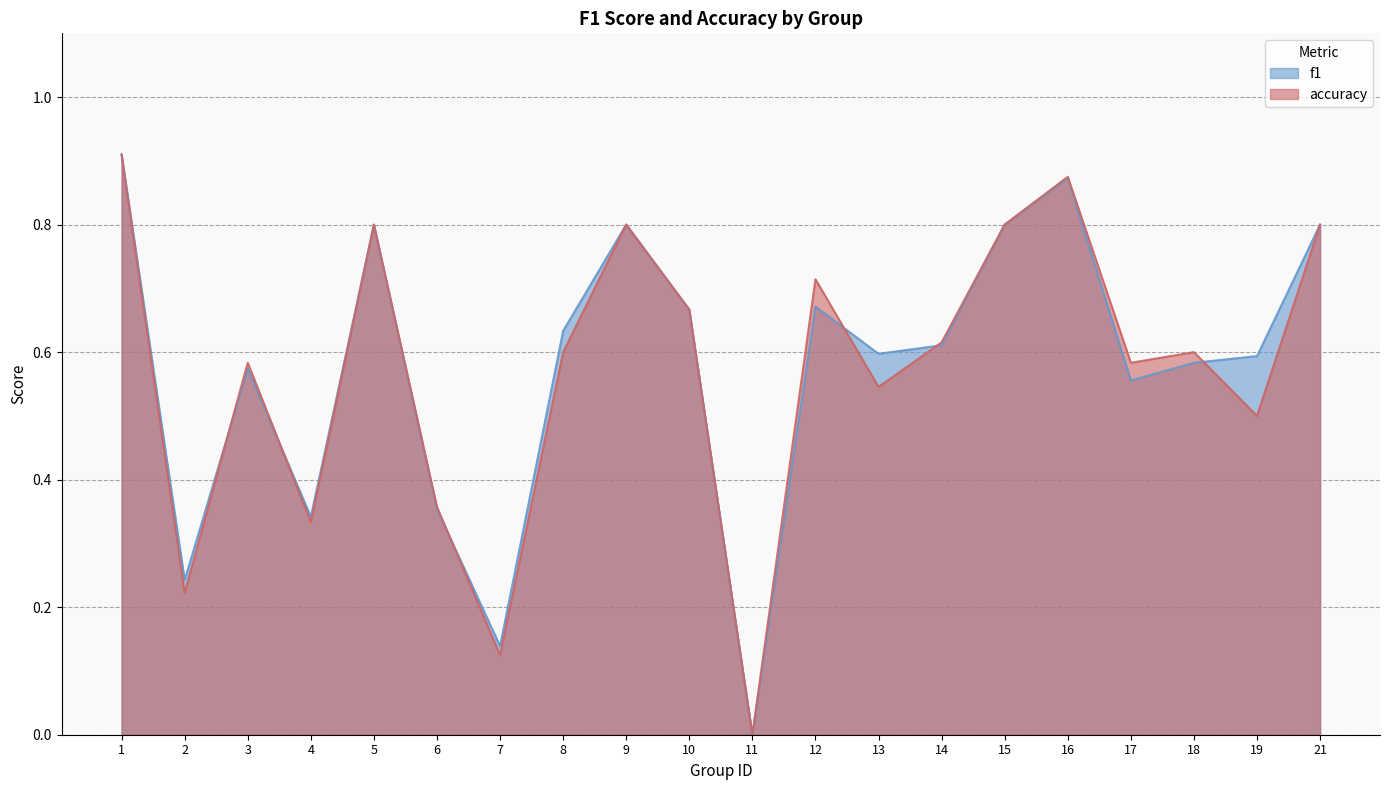

In accuracy, how many points are lower than both neighbors (excluding endpoints)?

7